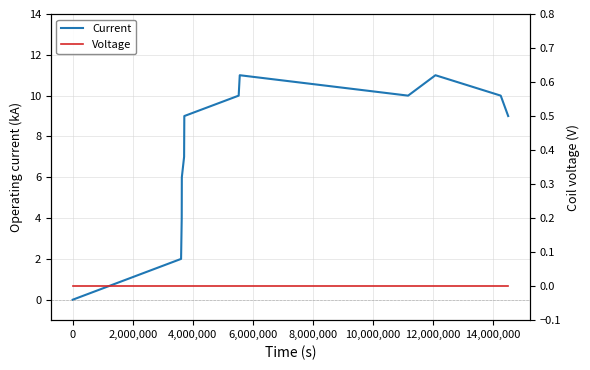

What is the highest value of the Current series?

11